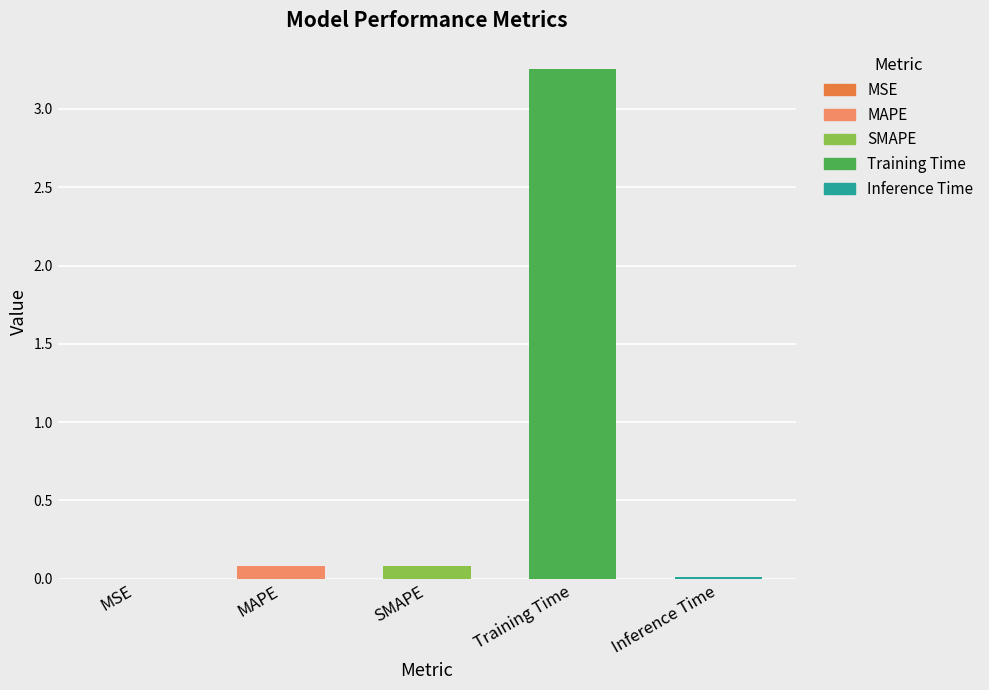

True or false: the data shows 0.0 at Inference Time.

True